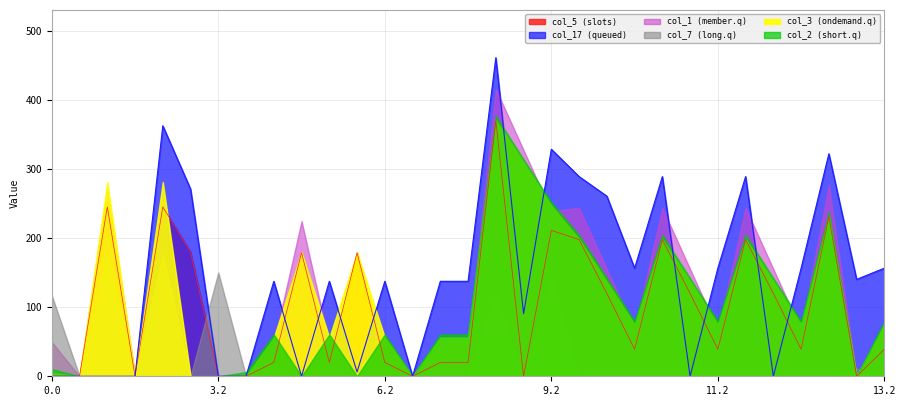

Reading right to left, list all the values displayed in this chart.

col_5: 13.2=39.0	12.1=0.0	13.0=230.8	12.2=39.0	11.1=119.7	11.0=197.8	11.2=39.0	10.1=119.7	10.0=197.8	10.2=39.0	9.1=119.7	9.0=197.8	9.2=211.0	8.1=0.0	8.0=369.8	8.2=20.0	7.2=20.0	7.0=0.0	6.2=20.0	6.0=178.8	5.2=20.0	5.0=178.8	4.2=20.0	4.0=0.0	3.2=0.0	3.0=179.8	2.2=245.0	2.0=0.0	1.2=245.0	0.2=0.0	0.0=0.0
col_17: 13.2=156.4	12.1=140.2	13.0=321.8	12.2=156.4	11.1=0.0	11.0=288.8	11.2=156.4	10.1=0.0	10.0=288.8	10.2=156.4	9.1=260.6	9.0=288.8	9.2=328.4	8.1=90.6	8.0=460.8	8.2=137.4	7.2=137.4	7.0=0.0	6.2=137.4	6.0=6.2	5.2=137.4	5.0=0.0	4.2=137.4	4.0=0.0	3.2=0.0	3.0=270.8	2.2=362.4	2.0=0.0	1.2=0.0	0.2=0.0	0.0=0.0
col_1: 13.2=66.7	12.1=0.0	13.0=276.5	12.2=66.7	11.1=155.1	11.0=243.5	11.2=66.7	10.1=155.1	10.0=243.5	10.2=66.7	9.1=155.1	9.0=243.5	9.2=238.7	8.1=327.1	8.0=415.5	8.2=47.7	7.2=47.7	7.0=0.0	6.2=47.7	6.0=0.0	5.2=47.7	5.0=224.5	4.2=47.7	4.0=0.0	3.2=0.0	3.0=0.0	2.2=0.0	2.0=0.0	1.2=272.7	0.2=0.0	0.0=49.5
col_7: 13.2=0.0	12.1=11.1	13.0=0.0	12.2=0.0	11.1=0.0	11.0=0.0	11.2=0.0	10.1=0.0	10.0=0.0	10.2=0.0	9.1=0.0	9.0=0.0	9.2=142.6	8.1=0.0	8.0=116.1	8.2=0.0	7.2=0.0	7.0=0.0	6.2=0.0	6.0=0.0	5.2=0.0	5.0=0.0	4.2=0.0	4.0=0.0	3.2=150.1	3.0=0.0	2.2=176.6	2.0=0.0	1.2=176.6	0.2=0.0	0.0=117.1
col_3: 13.2=75.0	12.1=0.0	13.0=231.4	12.2=75.0	11.1=136.7	11.0=198.4	11.2=75.0	10.1=136.7	10.0=198.4	10.2=75.0	9.1=136.7	9.0=198.4	9.2=247.0	8.1=308.7	8.0=370.4	8.2=56.0	7.2=56.0	7.0=0.0	6.2=56.0	6.0=179.4	5.2=56.0	5.0=179.4	4.2=56.0	4.0=0.0	3.2=0.0	3.0=0.0	2.2=281.0	2.0=0.0	1.2=281.0	0.2=0.0	0.0=4.4
col_2: 13.2=79.5	12.1=0.0	13.0=237.3	12.2=79.5	11.1=141.9	11.0=204.3	11.2=79.5	10.1=141.9	10.0=204.3	10.2=79.5	9.1=141.9	9.0=204.3	9.2=251.5	8.1=313.9	8.0=376.3	8.2=60.5	7.2=60.5	7.0=0.0	6.2=60.5	6.0=0.0	5.2=60.5	5.0=0.0	4.2=60.5	4.0=6.0	3.2=0.0	3.0=0.0	2.2=0.0	2.0=0.0	1.2=0.0	0.2=0.0	0.0=10.3